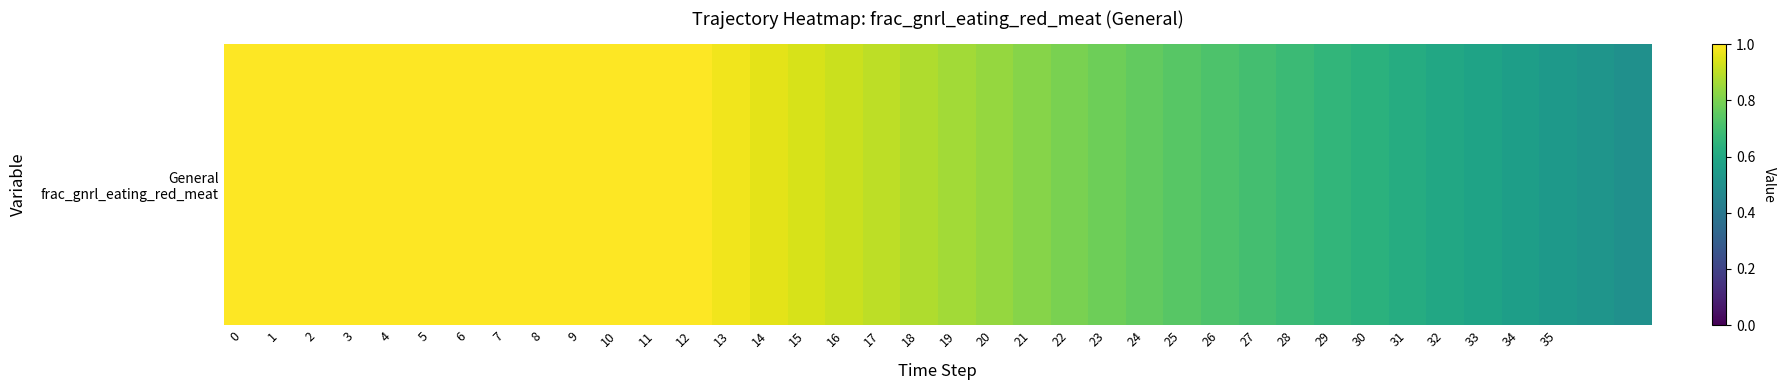

What is the difference between the values at 23 and 0?

0.2